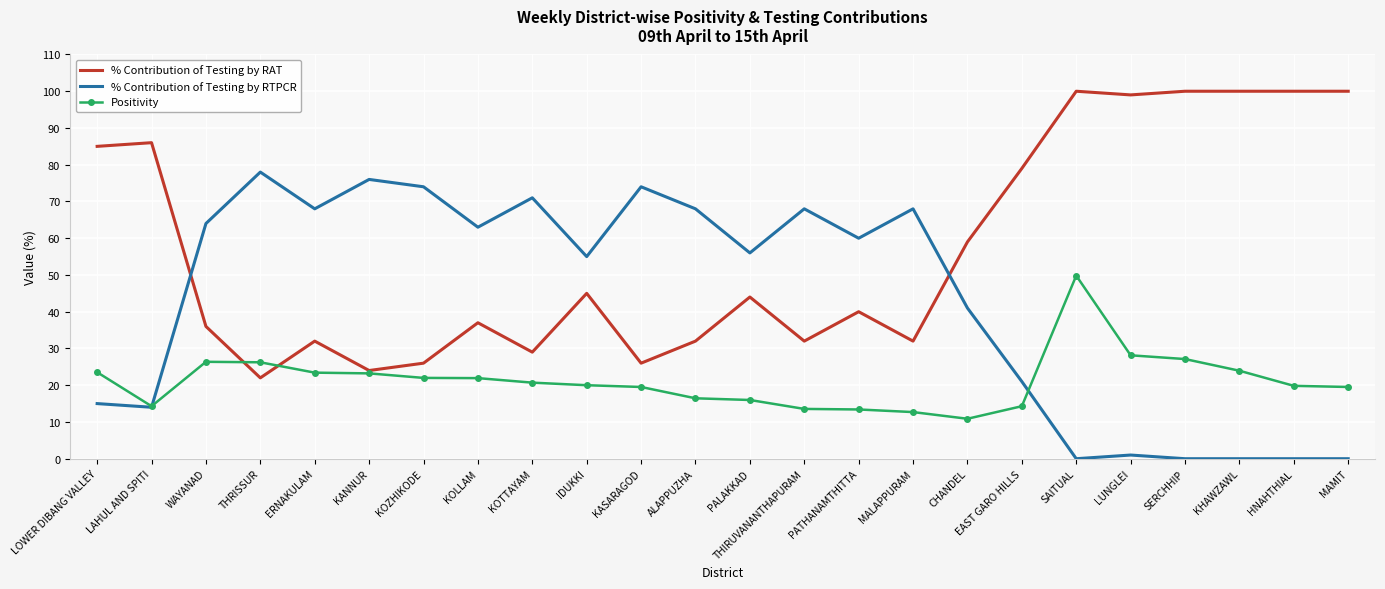

What is the spread (max minus min) of values at KOLLAM?

41.1